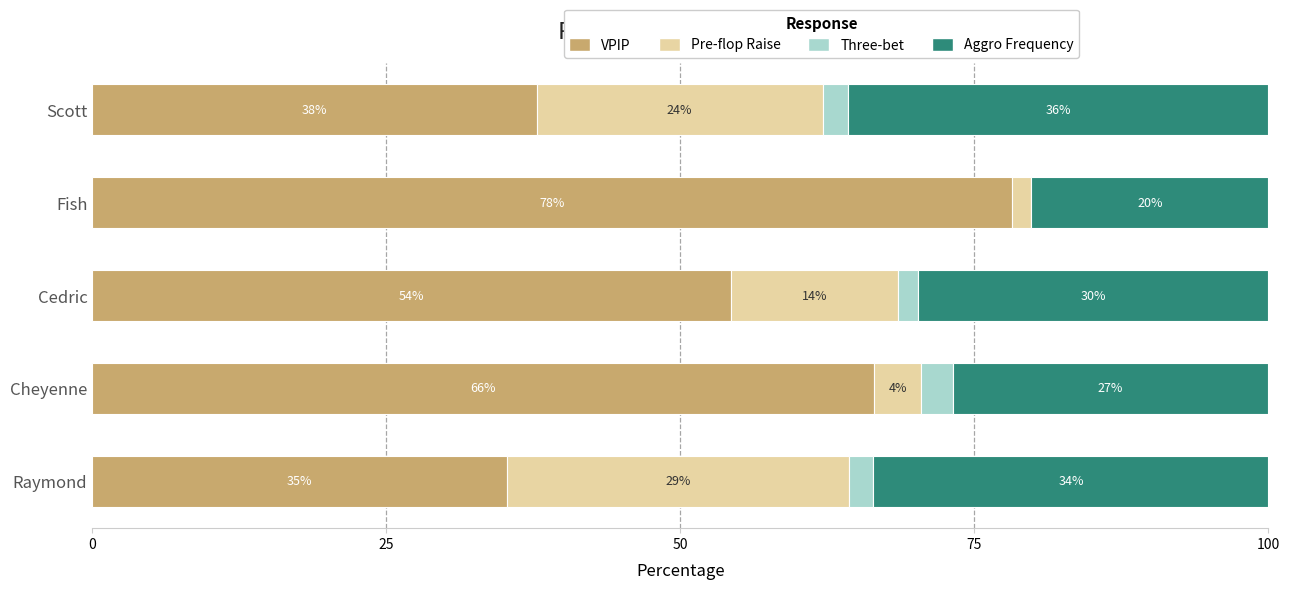

What are all the series names shown in the legend?

VPIP, Pre-flop Raise, Three-bet, Aggro Frequency